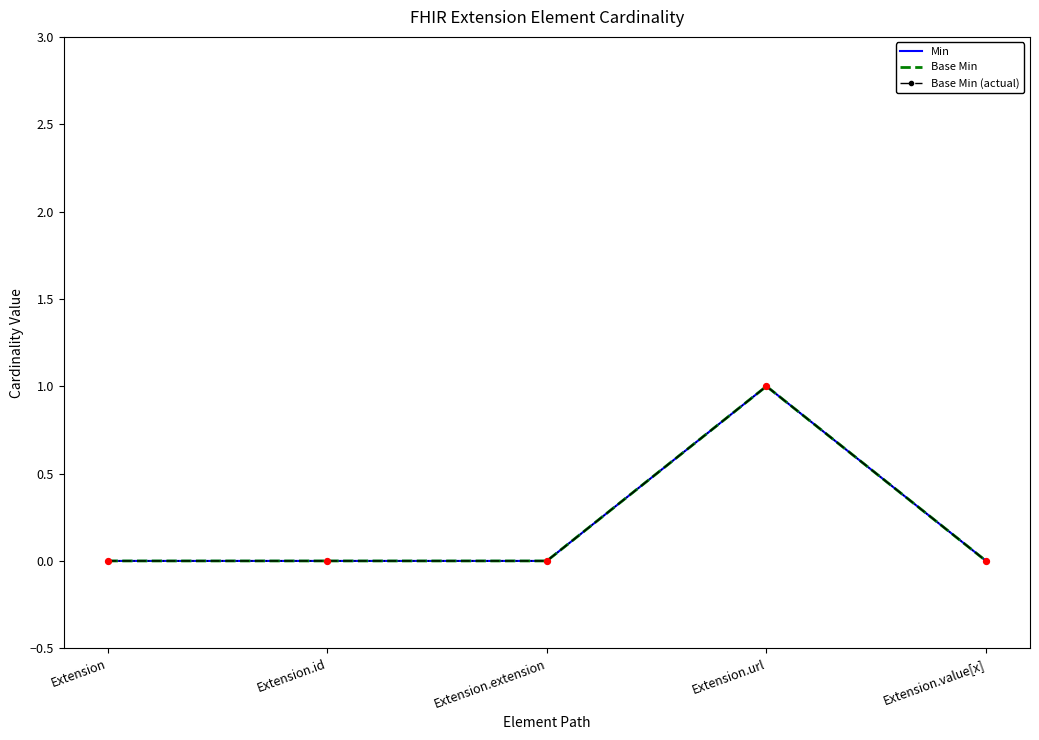

At which category is the sum across all series the highest?

Extension.url